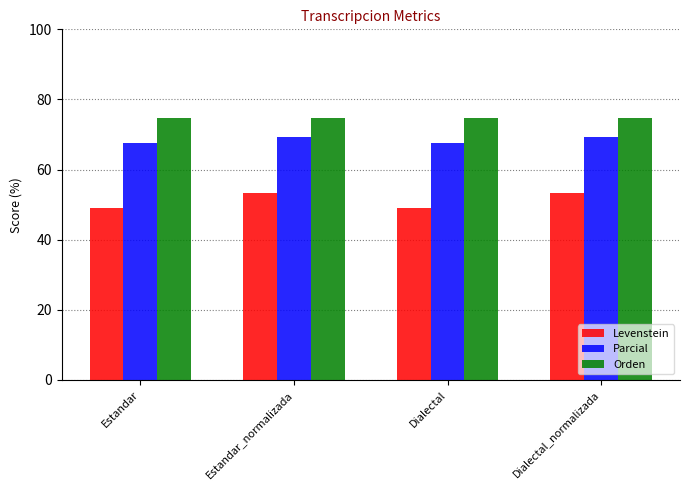

List the series in order of their overall mean, lowest first.

Levenstein, Parcial, Orden